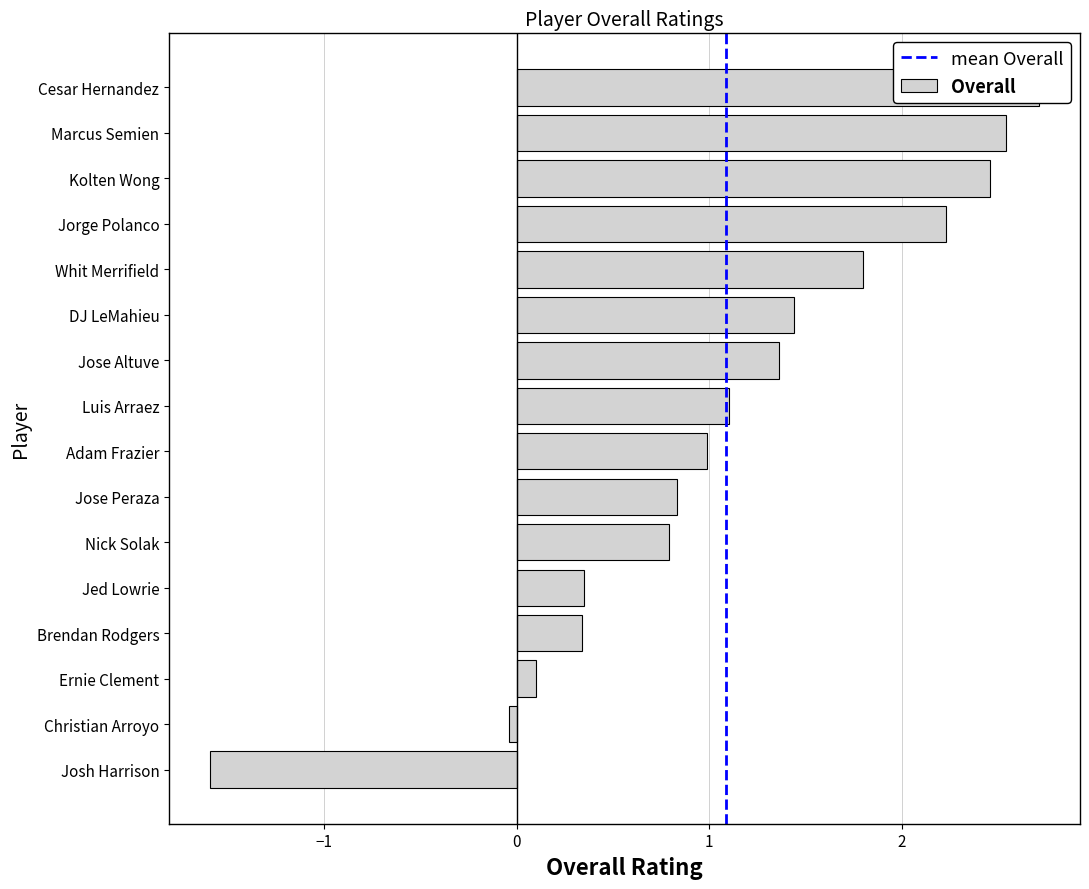

Between Ernie Clement and Kolten Wong, which is larger?

Kolten Wong